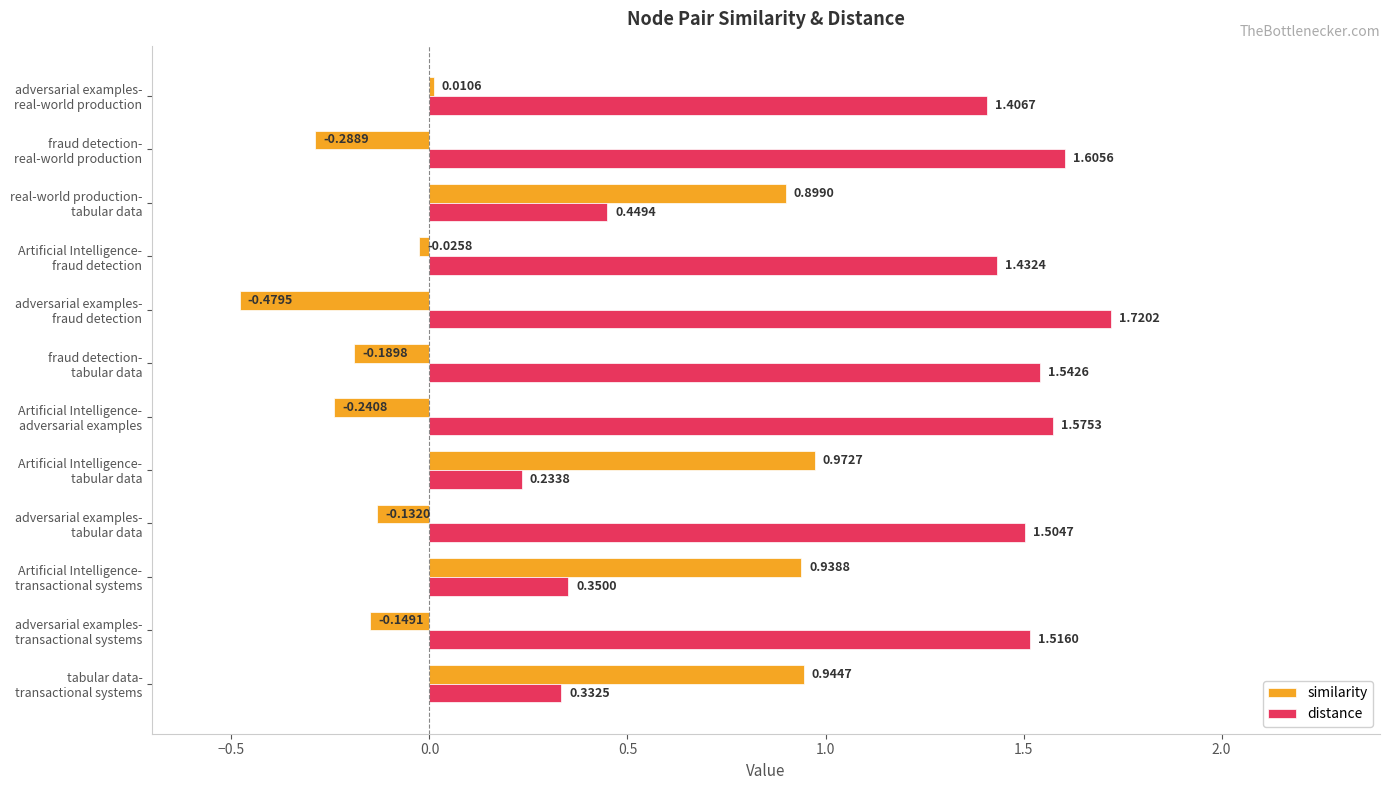

Which series has the largest total across all categories?

distance